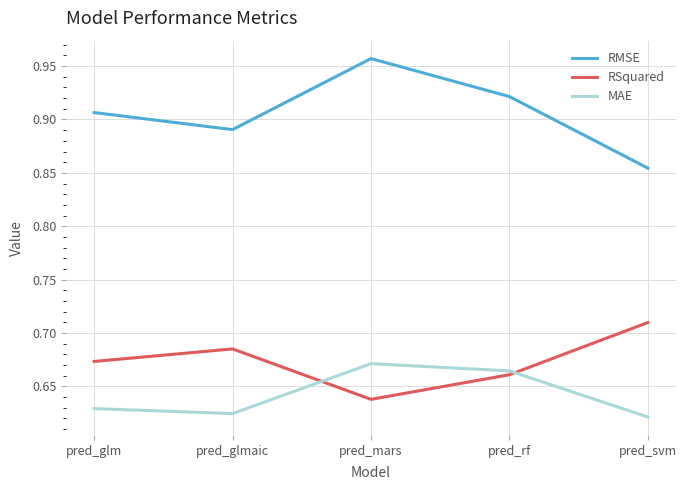

How many distinct data groups are displayed?

3